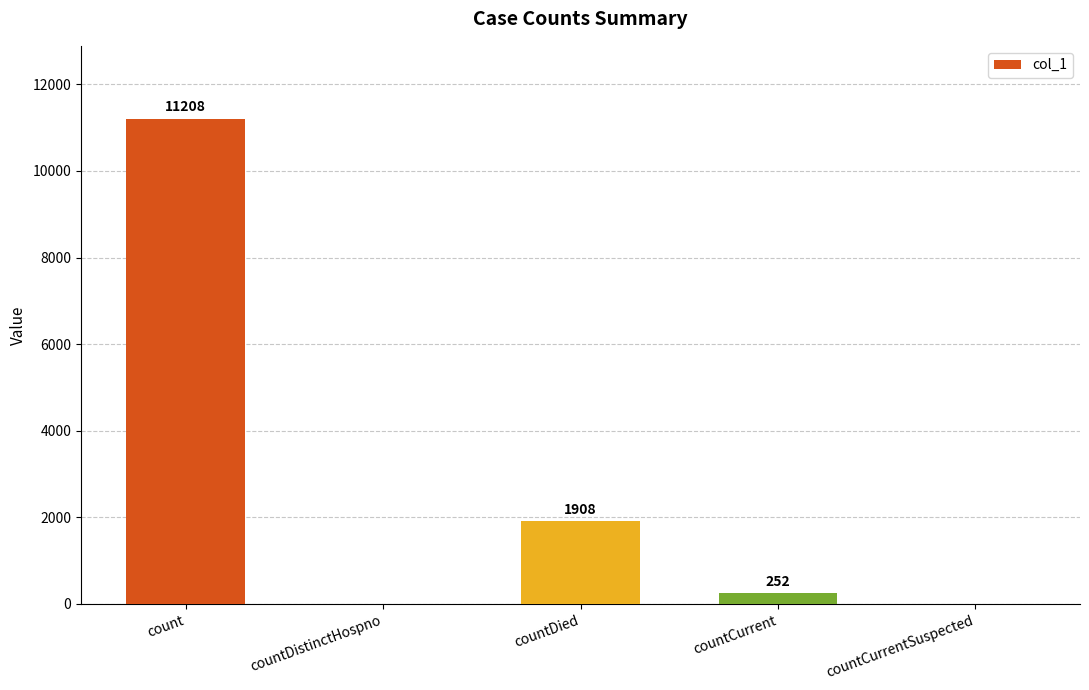

The value at countDied is 2672. True or false?

False